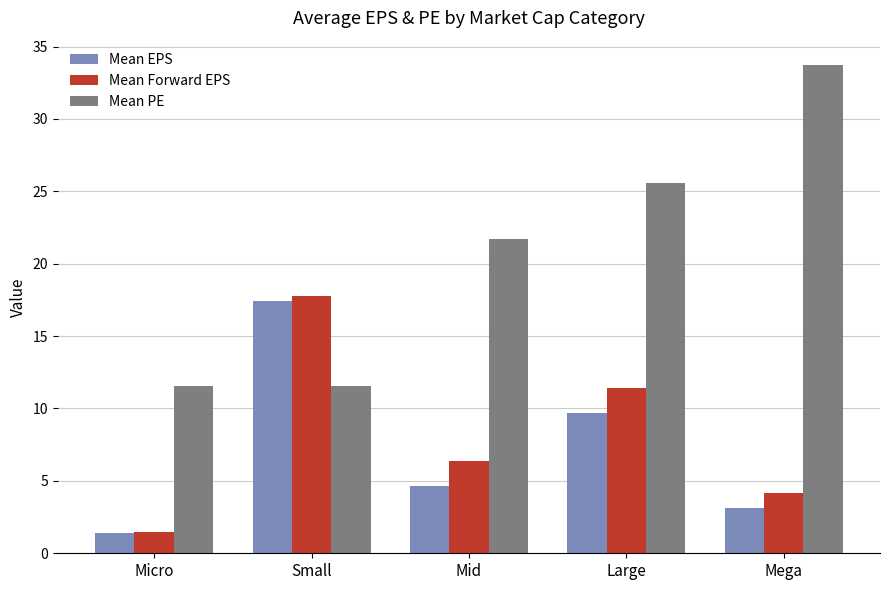

Which series has the widest spread of values?

Mean PE